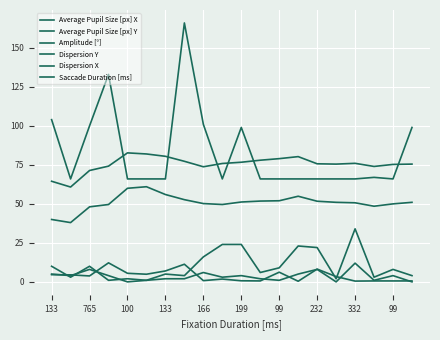

At which label is Average Pupil Size [px] X closest to 71?

765